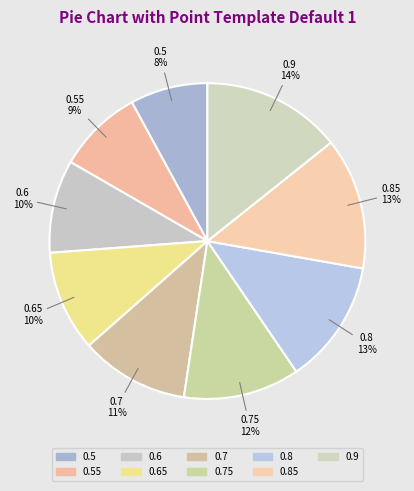

How many segments does this pie chart have?

9